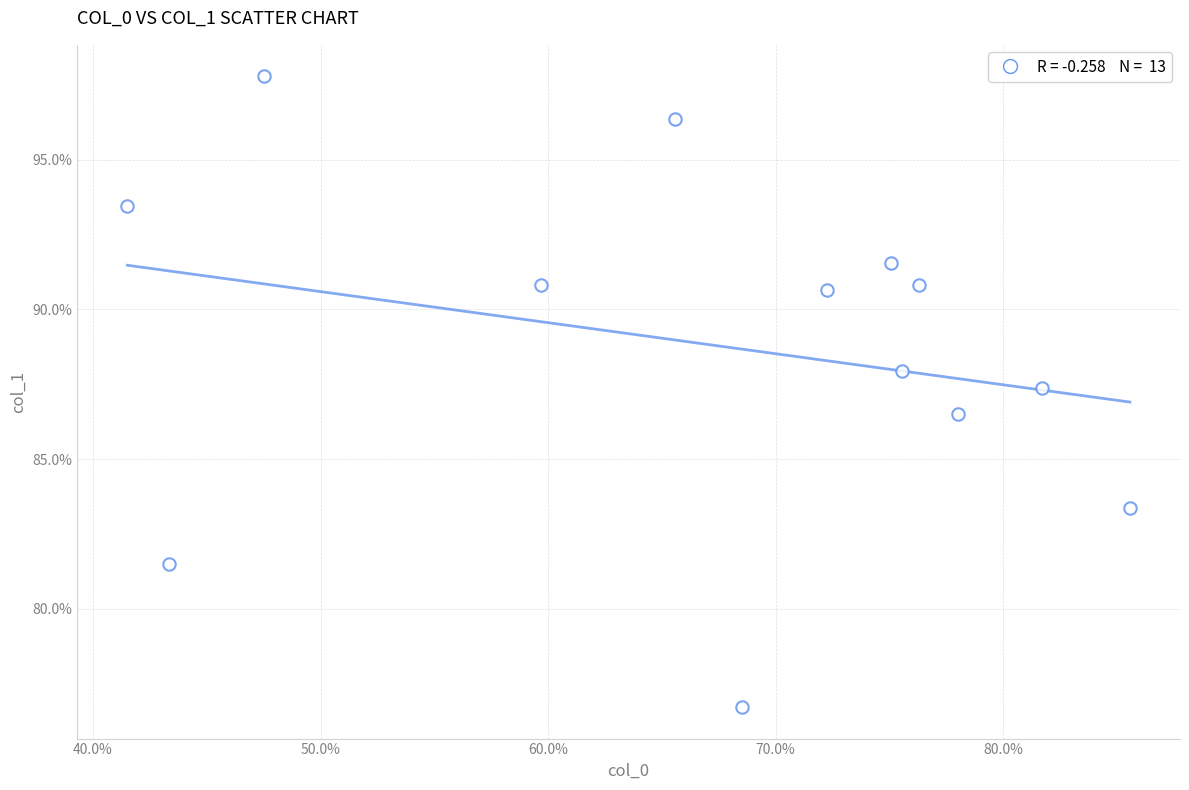

What is the range of Y values (max minus min)?

21.1